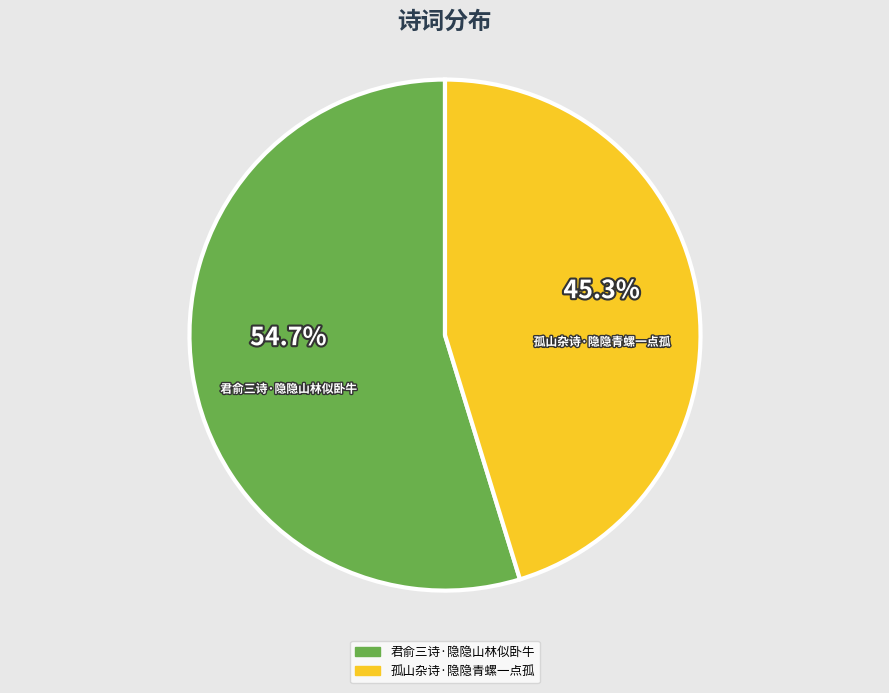

Does any single category account for the majority?

Yes